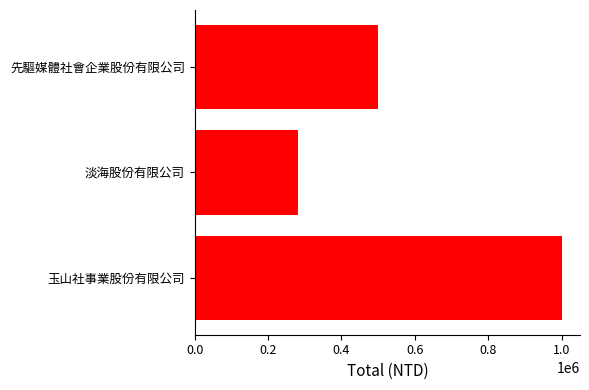

What is the maximum value shown in the chart?

1000000